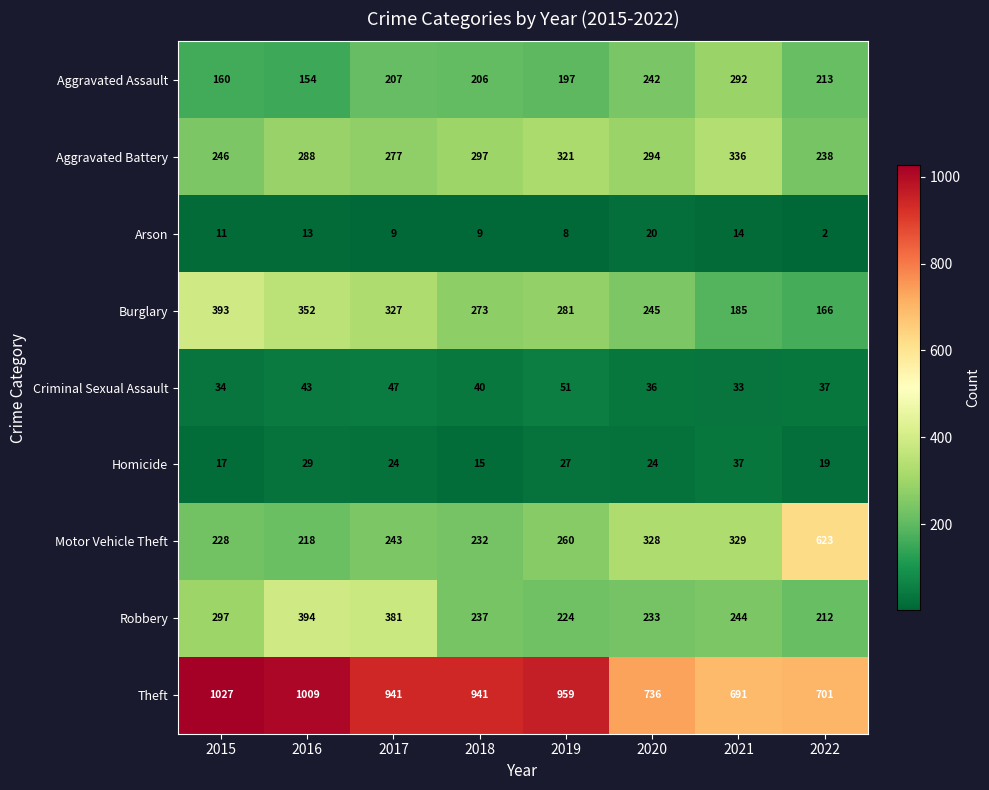

Which series has the largest total across all categories?

Theft